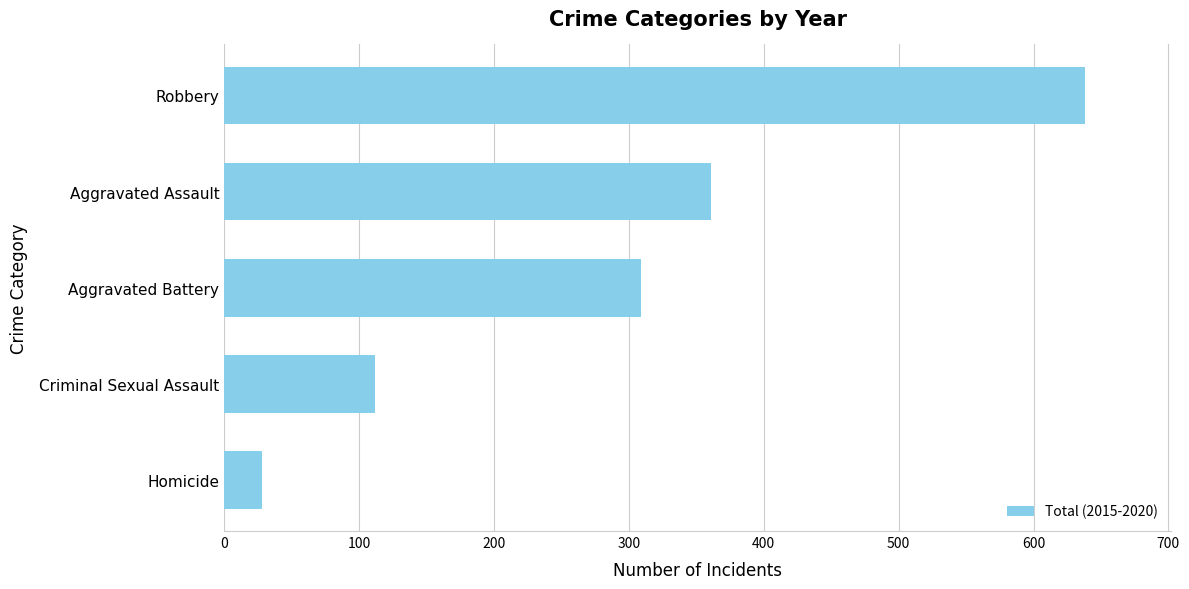

Reading bottom to top, transcribe all the data shown in this chart.

28	112	309	361	638